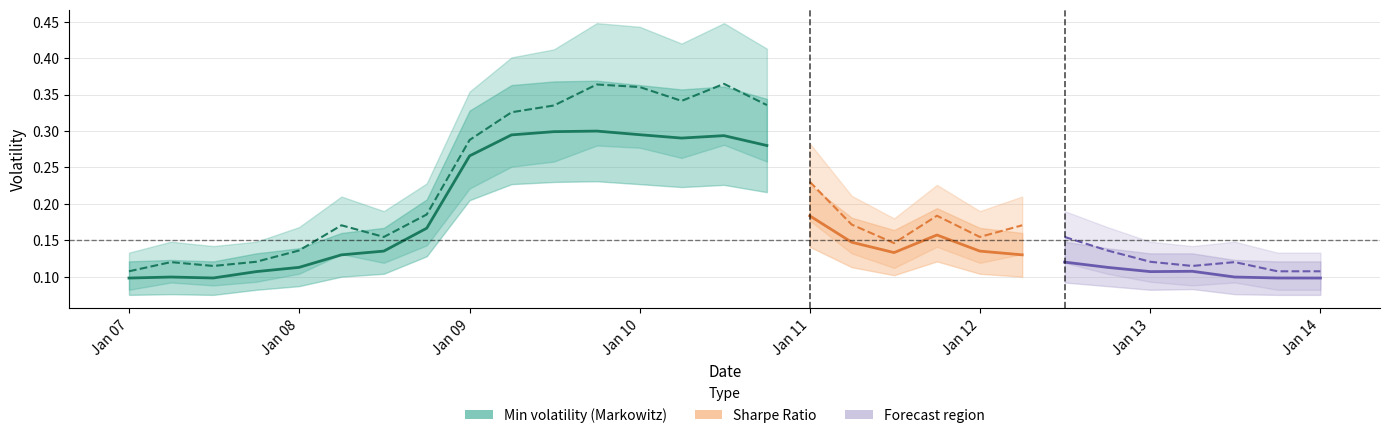

What is the minimum value for Sharpe Ratio?

0.1